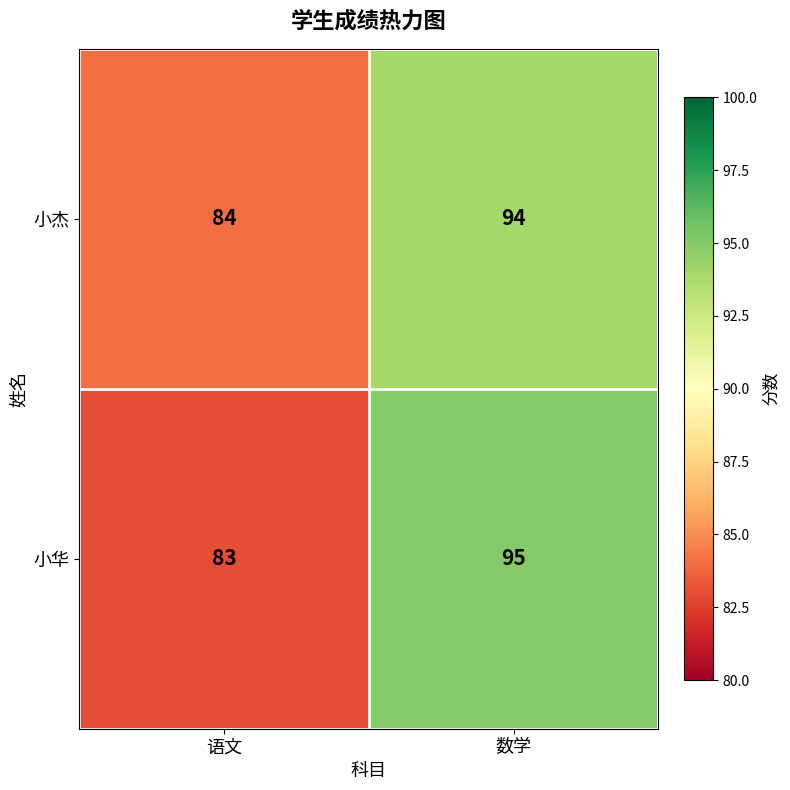

The 小华 series shows 83 at 语文. True or false?

True